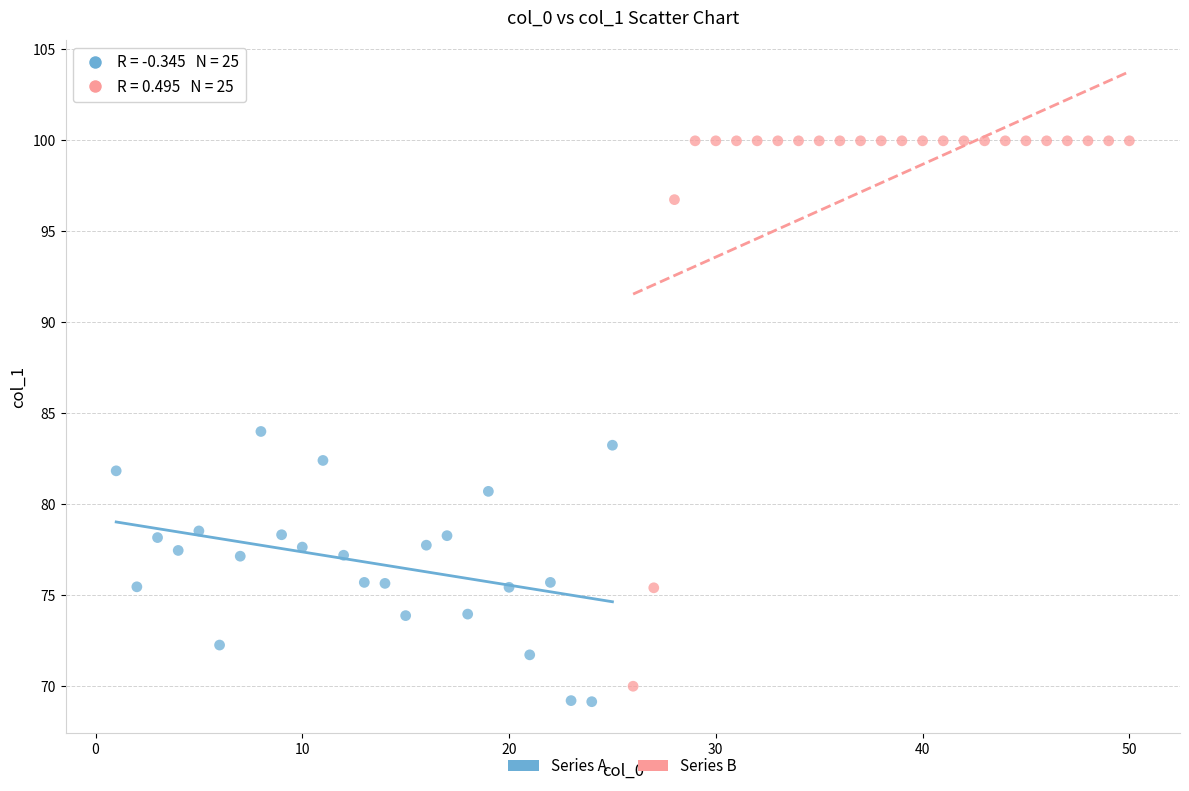

Which series reaches the maximum Y coordinate?

Series B